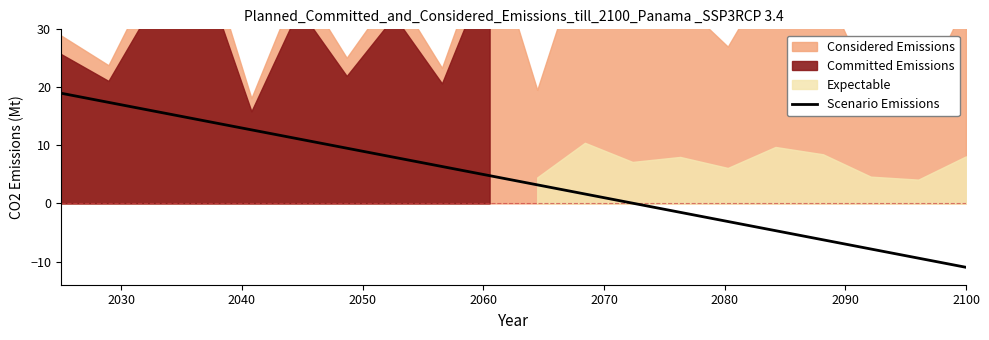

What is the value of the 9th point from the left?

6.4